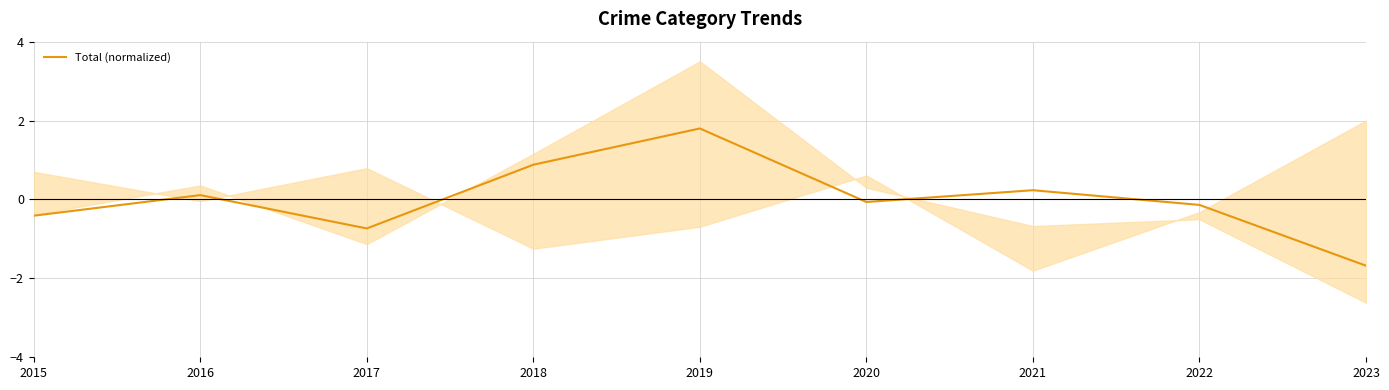

How many series are shown in this chart?

1